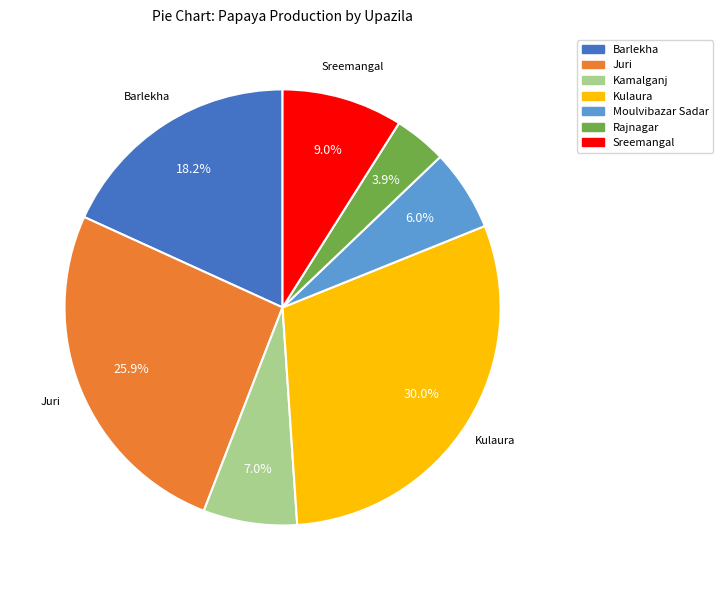

What is the ratio of the value at Rajnagar to the value at Juri?

0.2